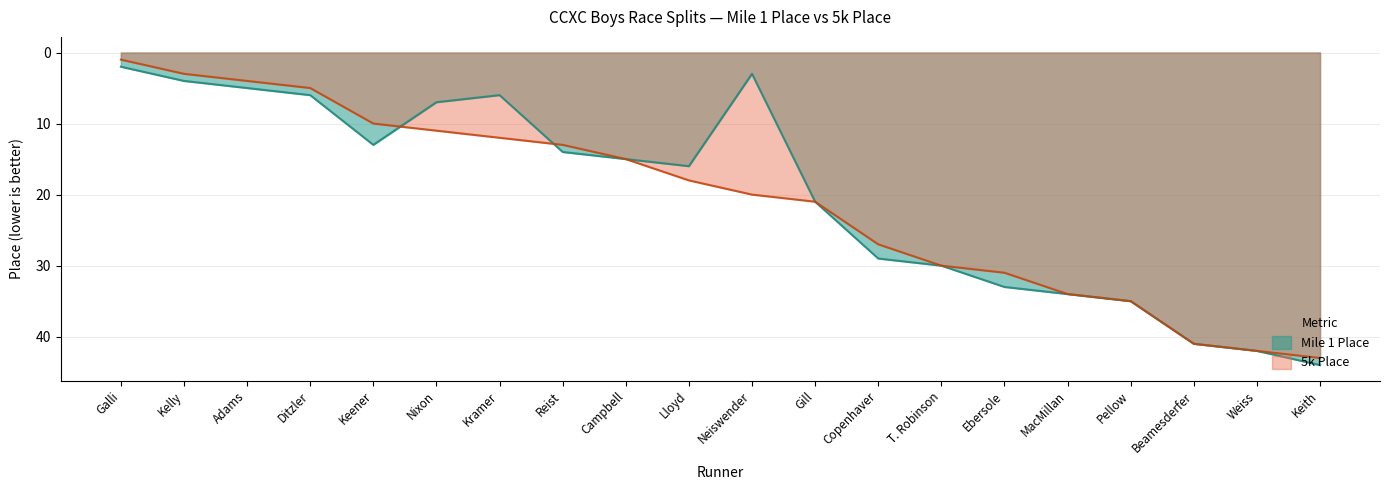

Rank the categories by 5k Place value from highest to lowest.

Keith, Weiss, Beamesderfer, Pellow, MacMillan, Ebersole, T. Robinson, Copenhaver, Gill, Neiswender, Lloyd, Campbell, Reist, Kramer, Nixon, Keener, Ditzler, Adams, Kelly, Galli